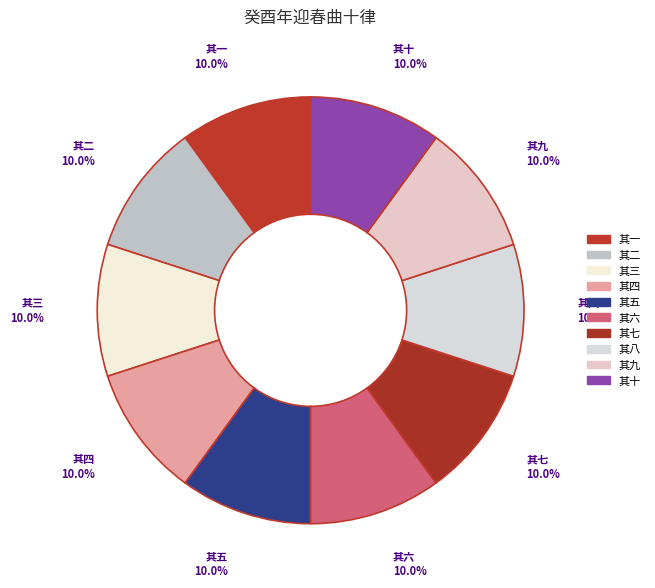

How many segments does this pie chart have?

10